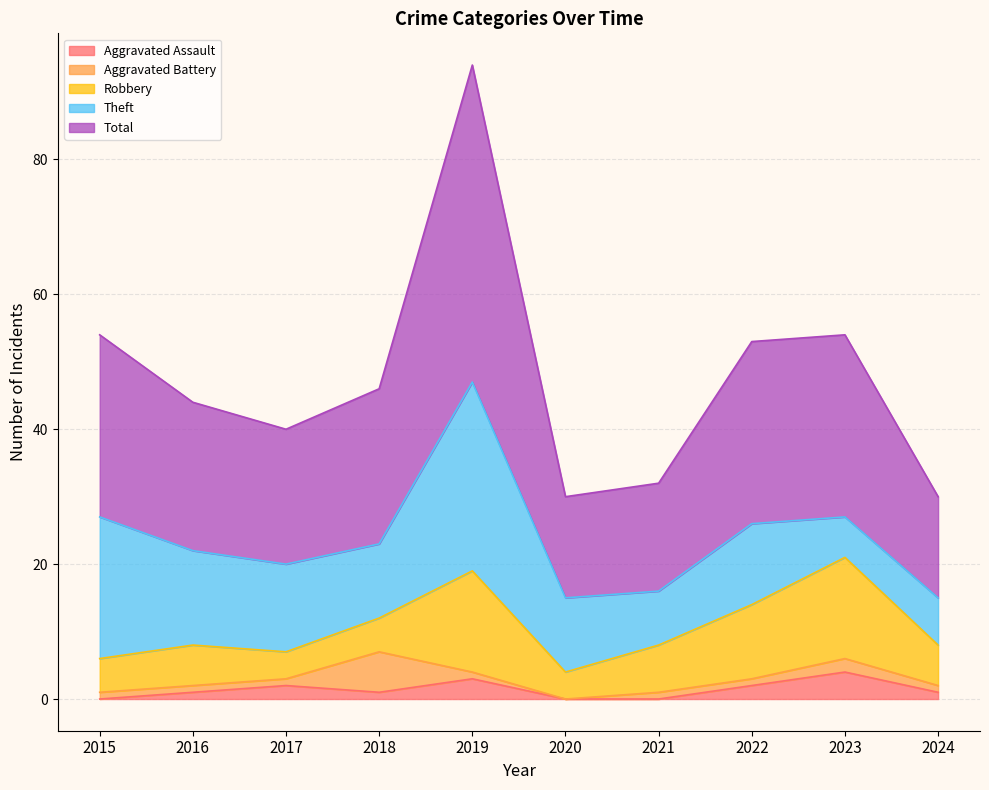

Where does the Theft series first go above 12?

2015